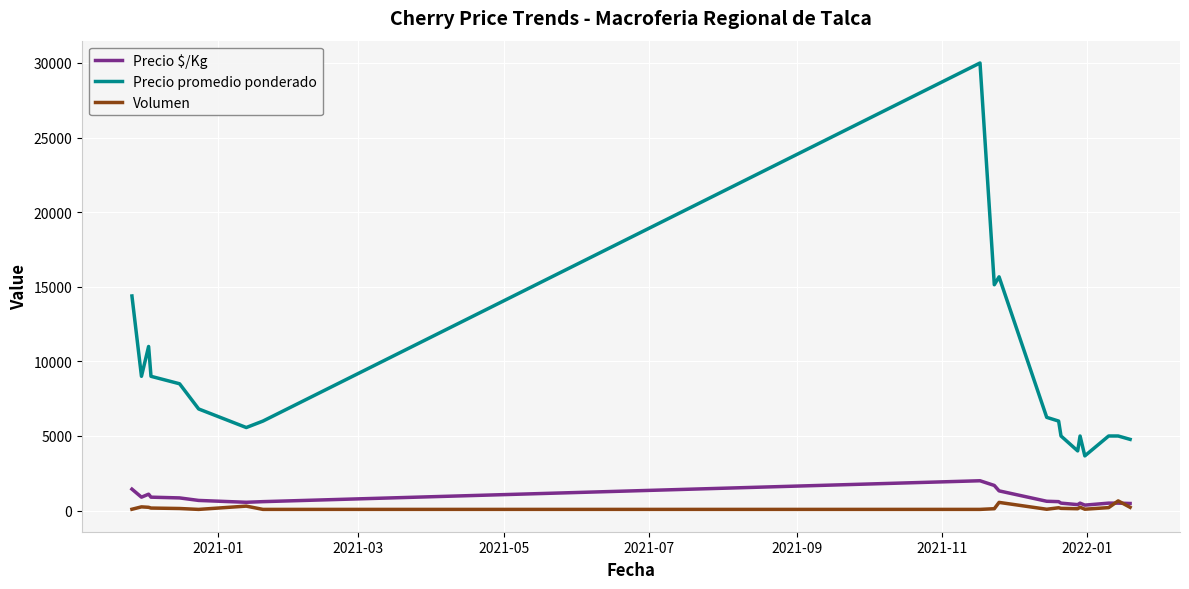

True or false: Precio $/Kg and Precio promedio ponderado cross at least once.

False